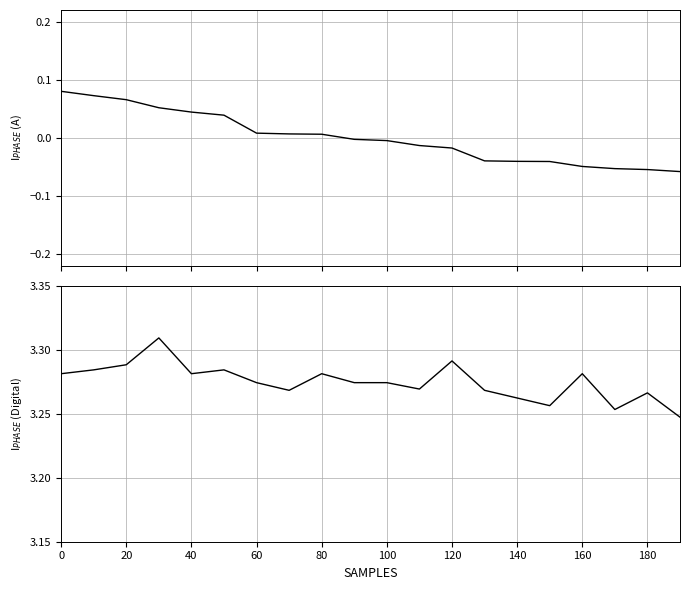

True or false: Points and Entries intersect in this chart.

False